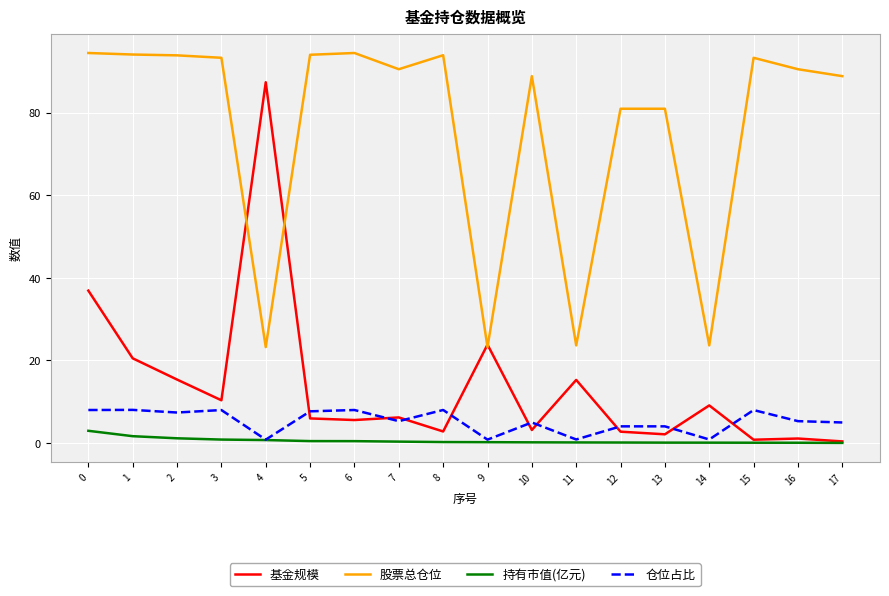

How many categories are shown in the chart?

18